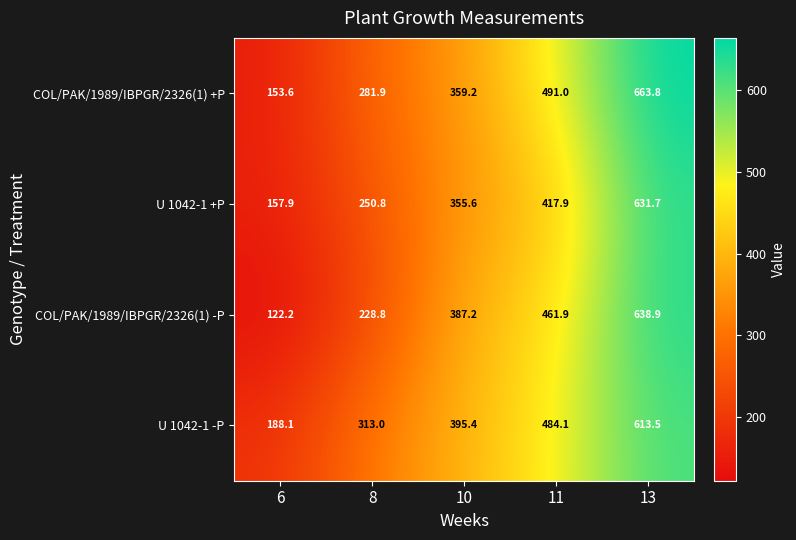

Reading left to right, what are all the values shown in this chart?

COL/PAK/1989/IBPGR/2326(1) +P: 6=153.6	8=281.9	10=359.2	11=491.0	13=663.8
U 1042-1 +P: 6=157.9	8=250.8	10=355.6	11=417.9	13=631.7
COL/PAK/1989/IBPGR/2326(1) -P: 6=122.2	8=228.8	10=387.2	11=461.9	13=638.9
U 1042-1 -P: 6=188.1	8=313.0	10=395.4	11=484.1	13=613.5